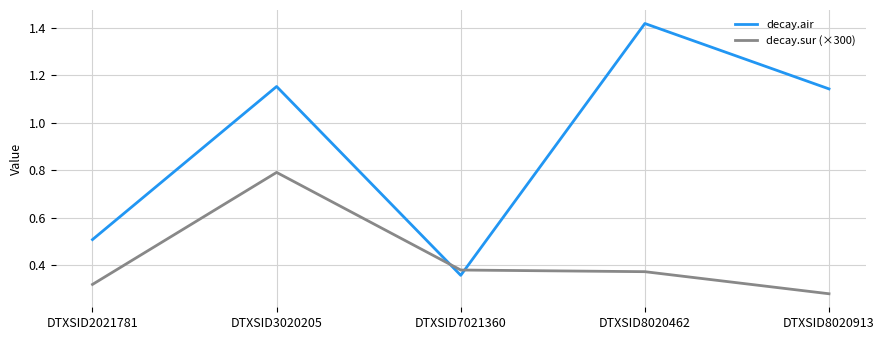

What is the sum of the decay.air values at DTXSID8020462 and DTXSID7021360?

1.8